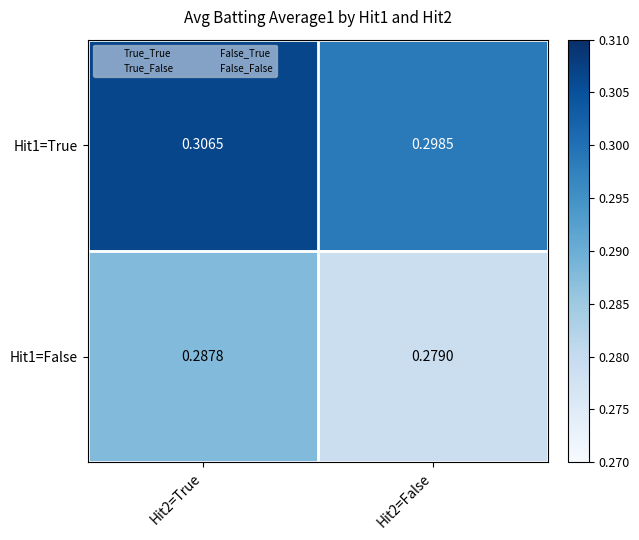

Is the value of Hit1=True at Hit2=False greater than the value of Hit1=False at Hit2=True?

Yes